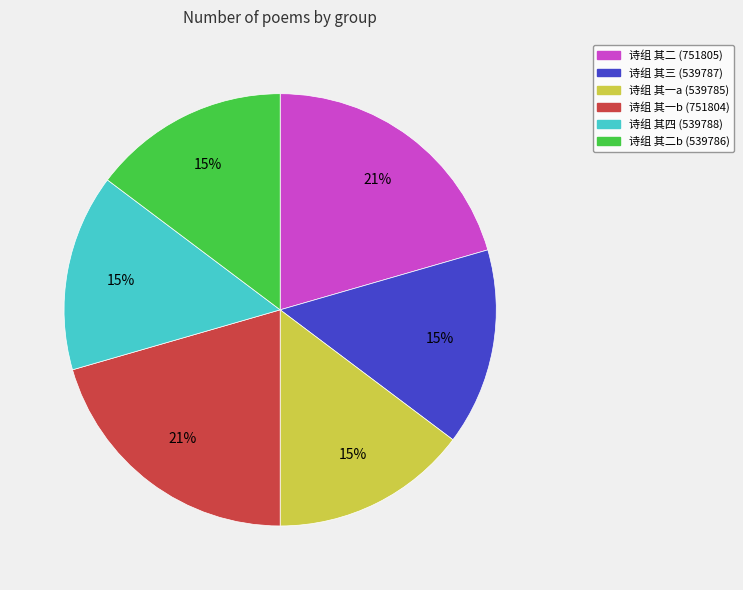

To the nearest percent, what is the average slice percentage?

17%